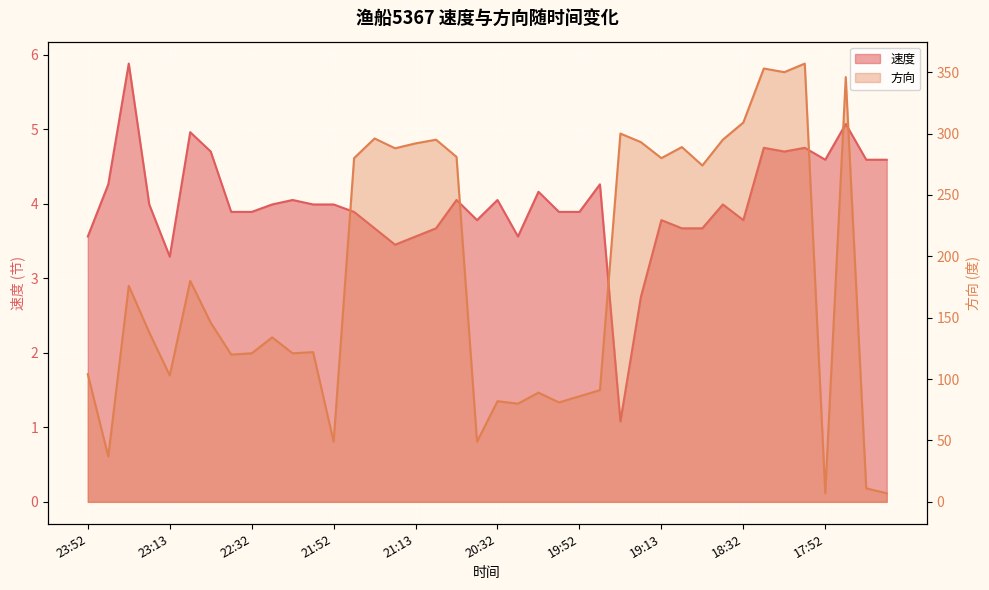

Which has a higher value, 19:42 or 19:13?

19:42